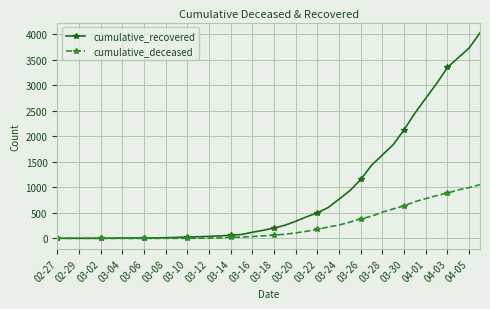

Which series has the widest spread of values?

cumulative_recovered